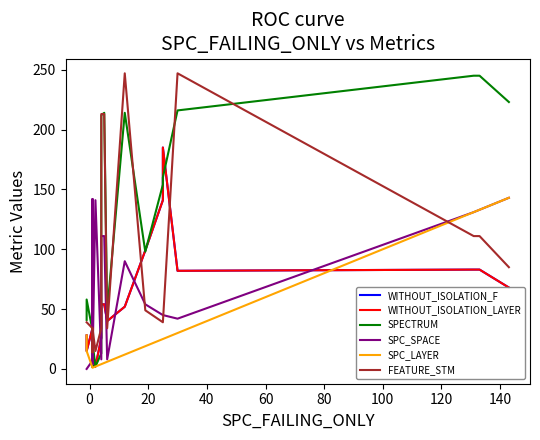

What is the average value of the FEATURE_STM series?

70